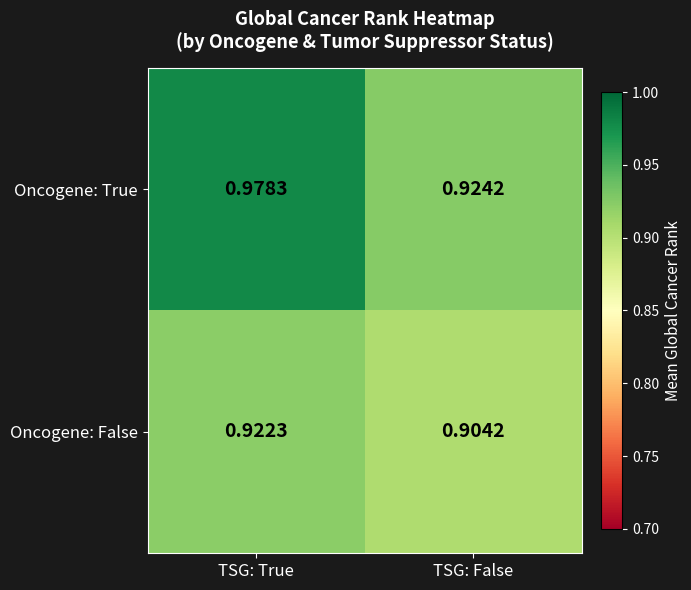

At which label does Oncogene: False reach its minimum?

TSG: False